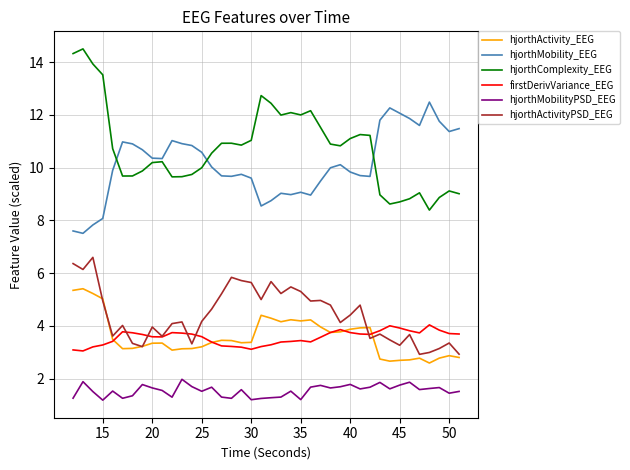

What is the lowest value of the hjorthActivityPSD_EEG series?

2.9